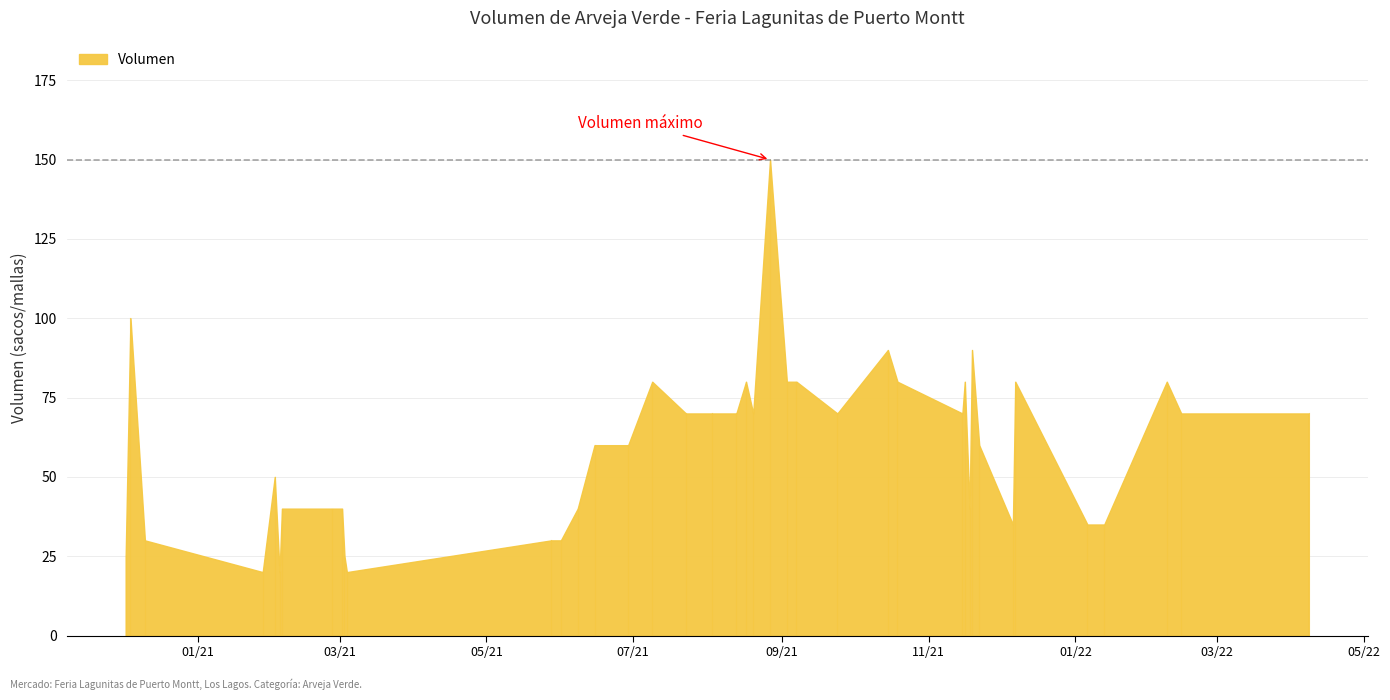

How many lines are shown in the chart?

1